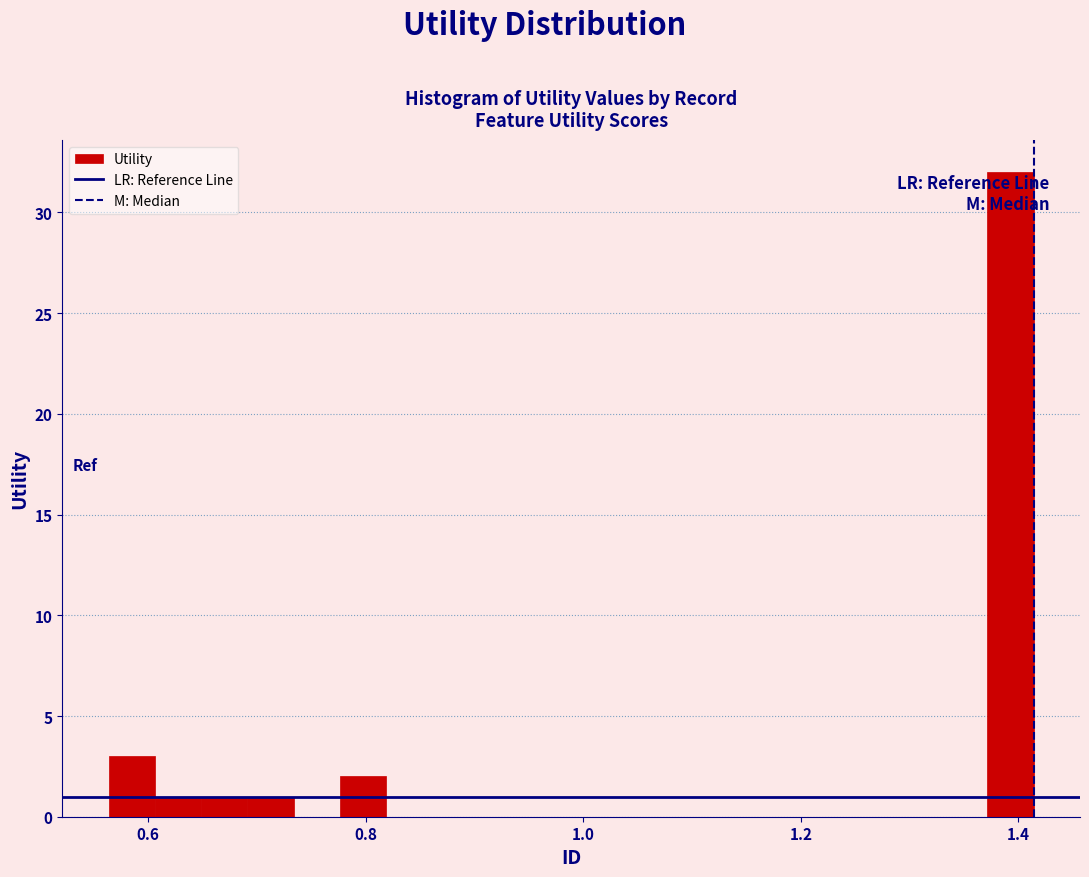

Around what value on the x-axis is the tallest bar? Give the approximate position of its centre, as read against the axis.

1.40